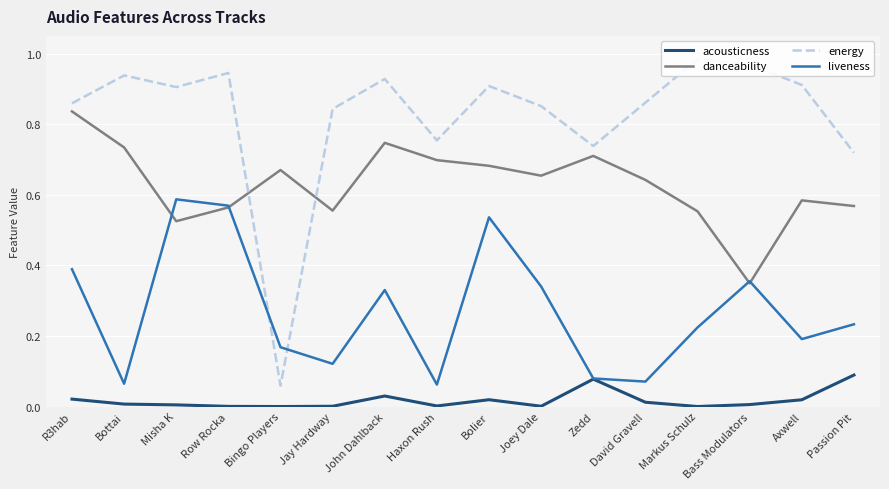

What is the spread (max minus min) of values at Misha K?

0.9